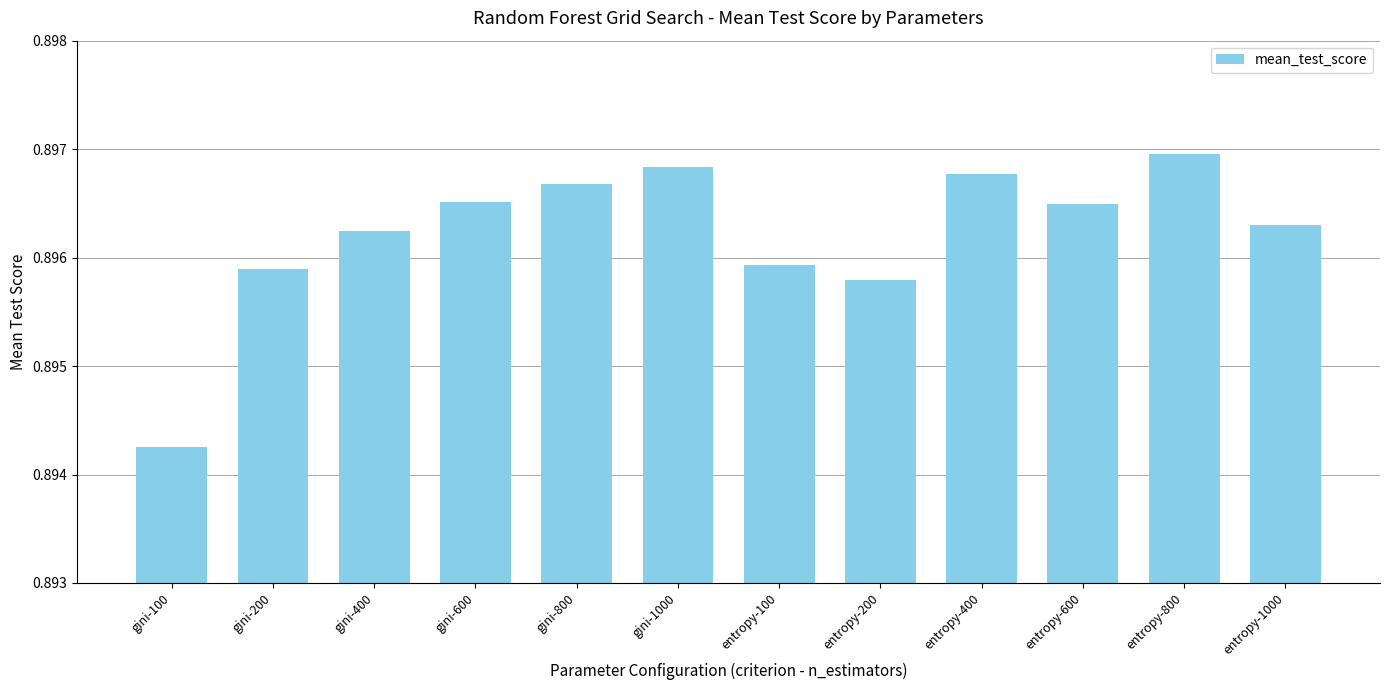

How many values are between 0 and 1?

12